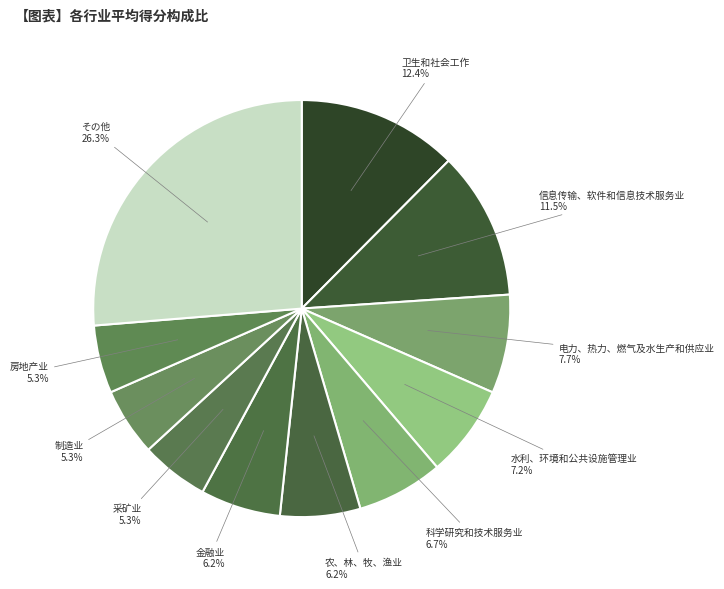

Is there a majority slice in this chart?

No